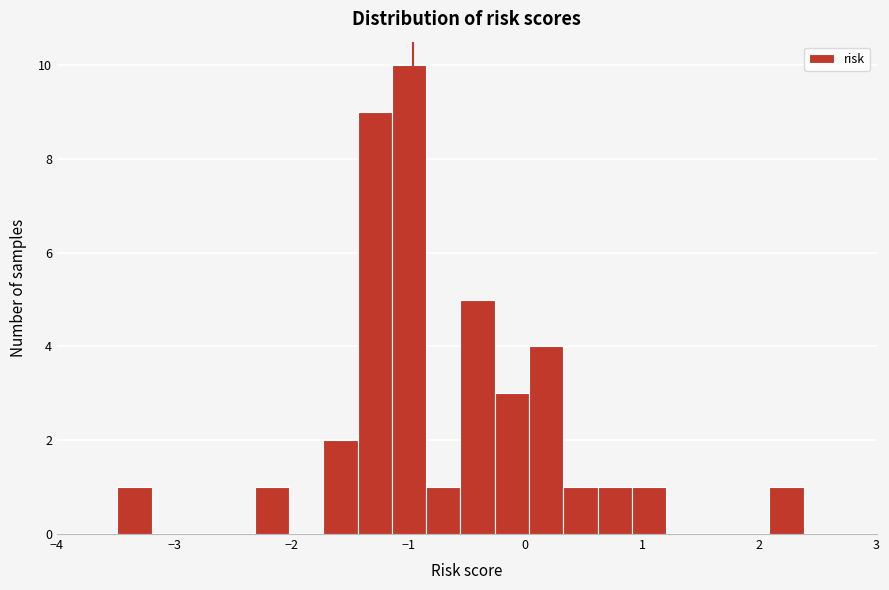

Read against the x-axis, roughly where is the centre of the tallest bar?

-1.0